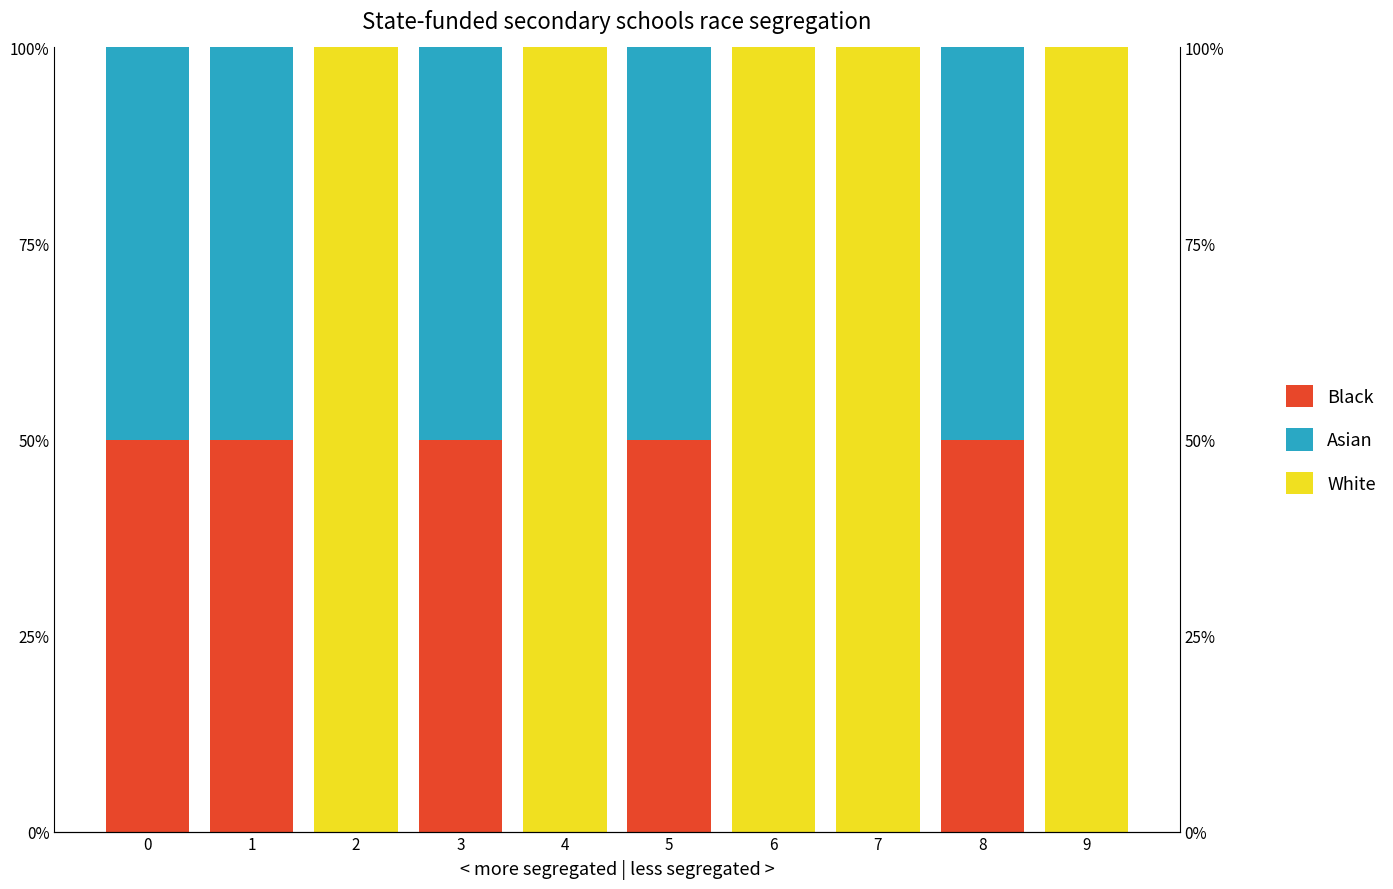

The Asian series shows 0.3 at 8. True or false?

False